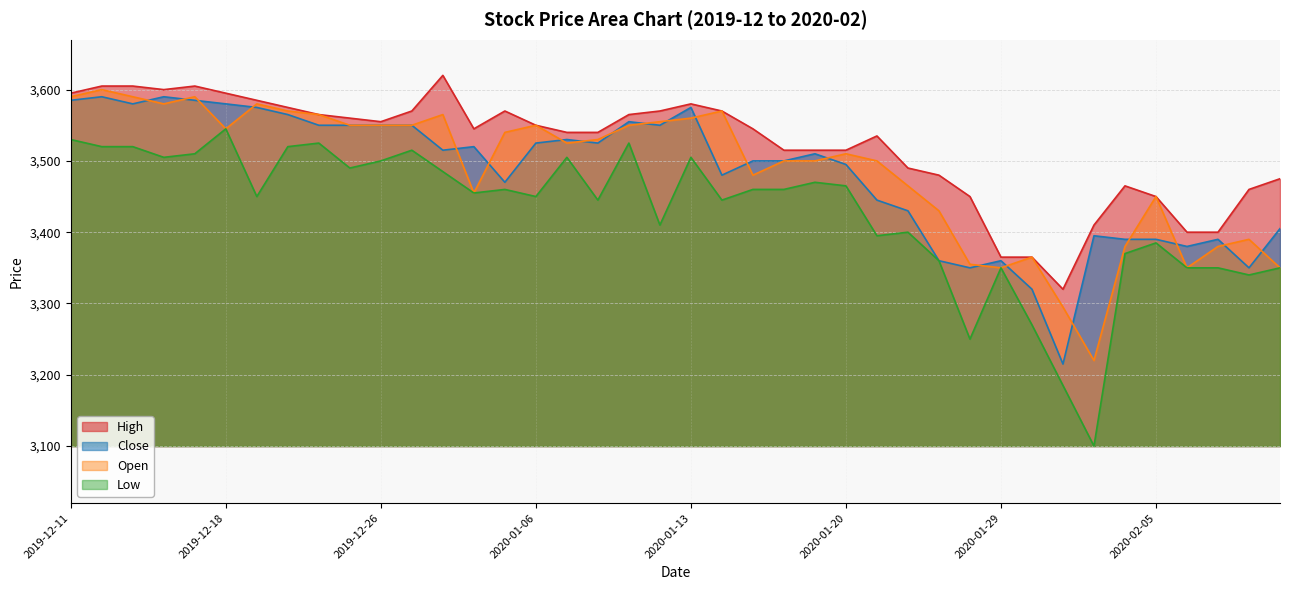

Which label corresponds to the smallest value in the chart?

2020-02-03